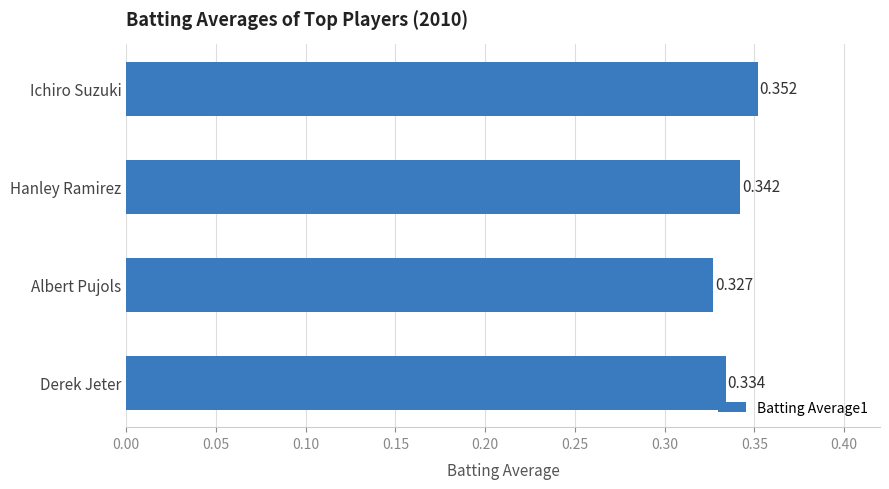

Which category has the highest value across all series?

Ichiro Suzuki